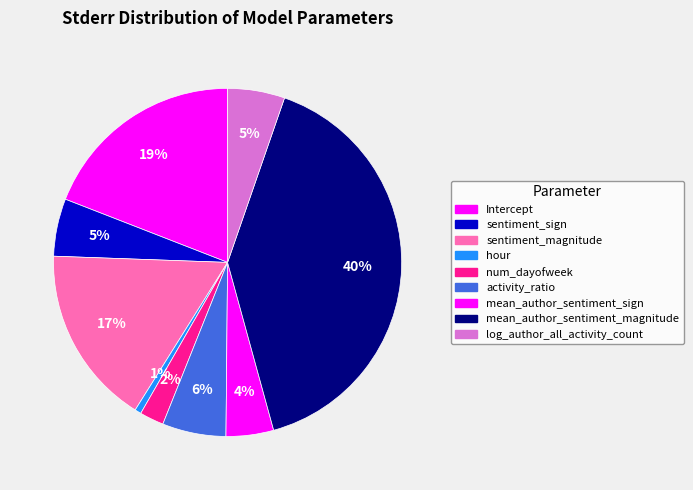

What is the total percentage of mean_author_sentiment_sign and sentiment_magnitude?

21.1%